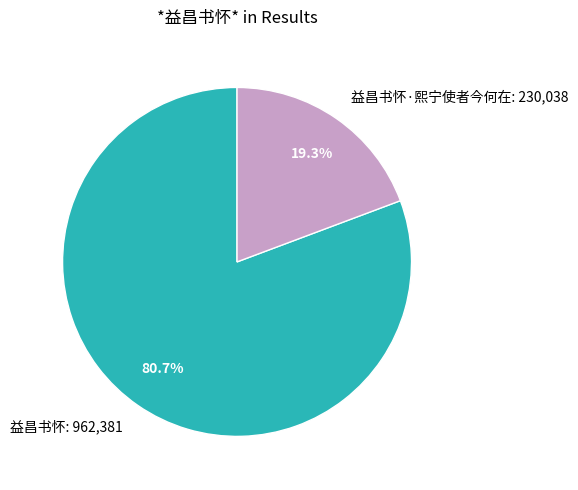

How many segments does this pie chart have?

2